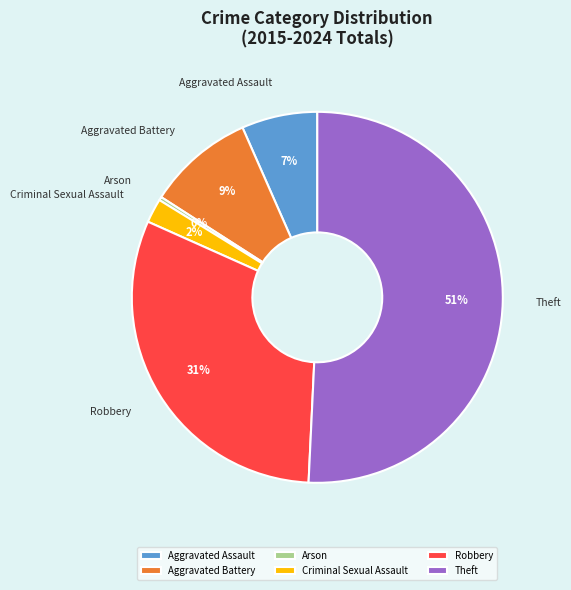

True or false: Arson accounts for 0% of the total.

True